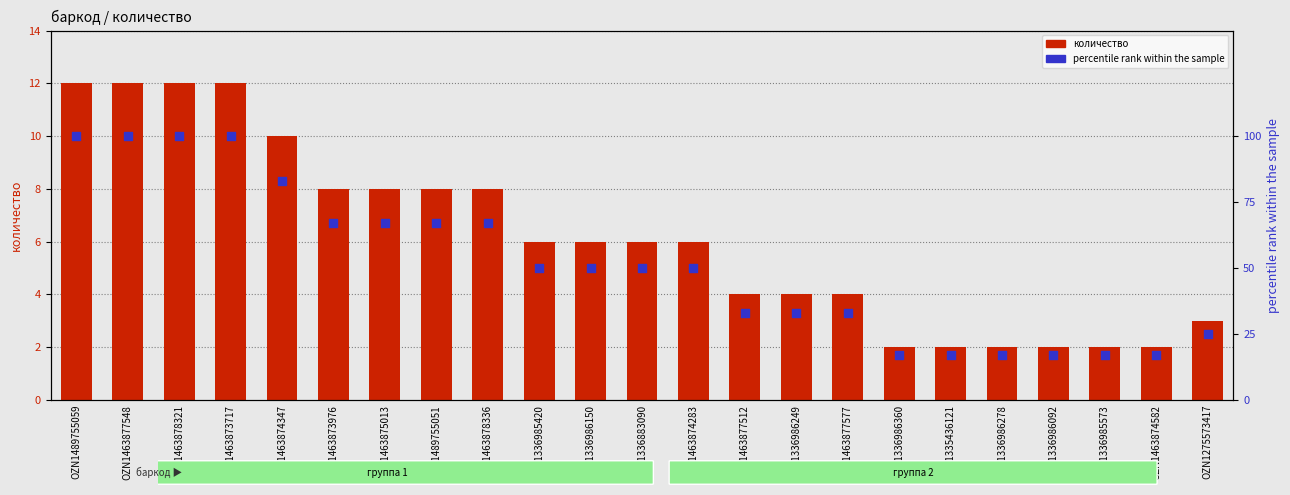

Is the value of percentile rank within the sample at OZN1275573417 greater than the value of количество at OZN1463874582?

Yes